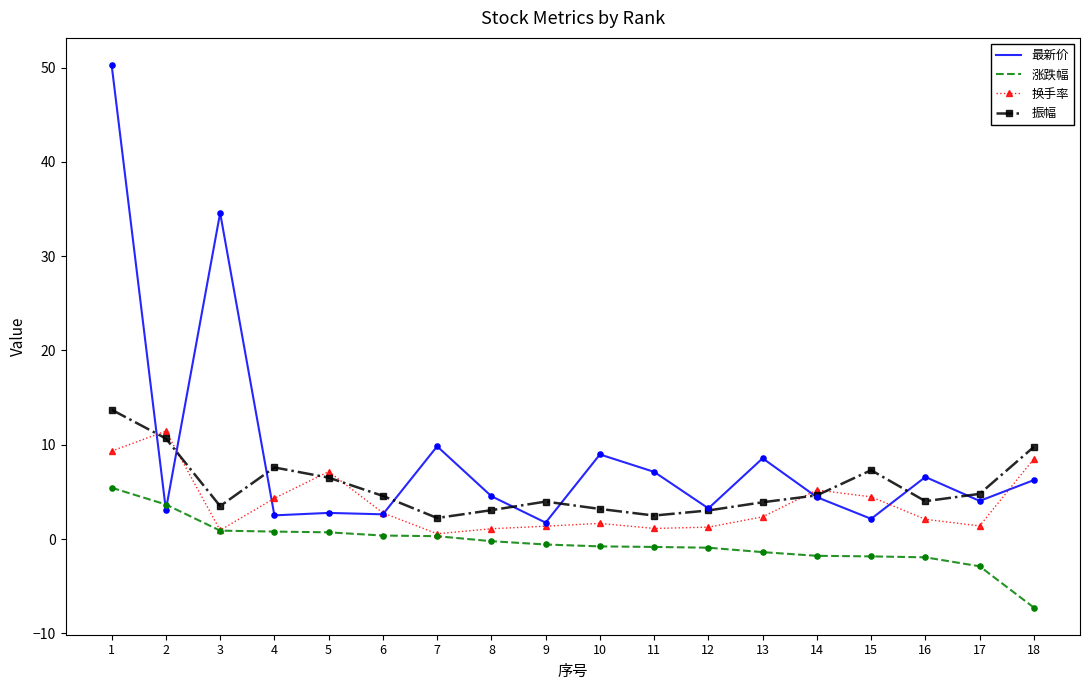

What is the total value across all series at 13?

13.5